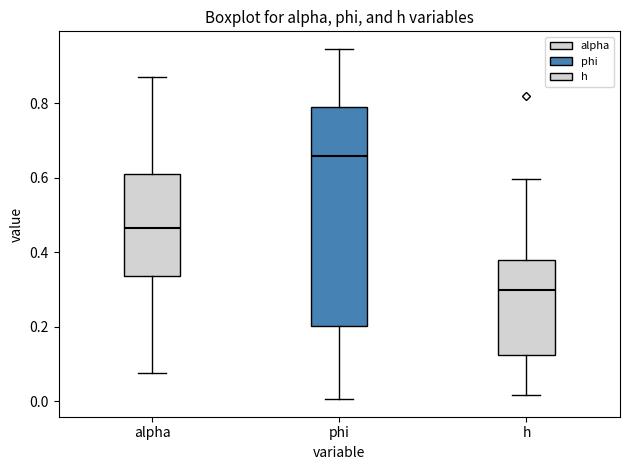

Where is the lower edge of the box for phi on the y-axis? The values are not printed on the chart, so give them approximately, as read against the axis.

0.20